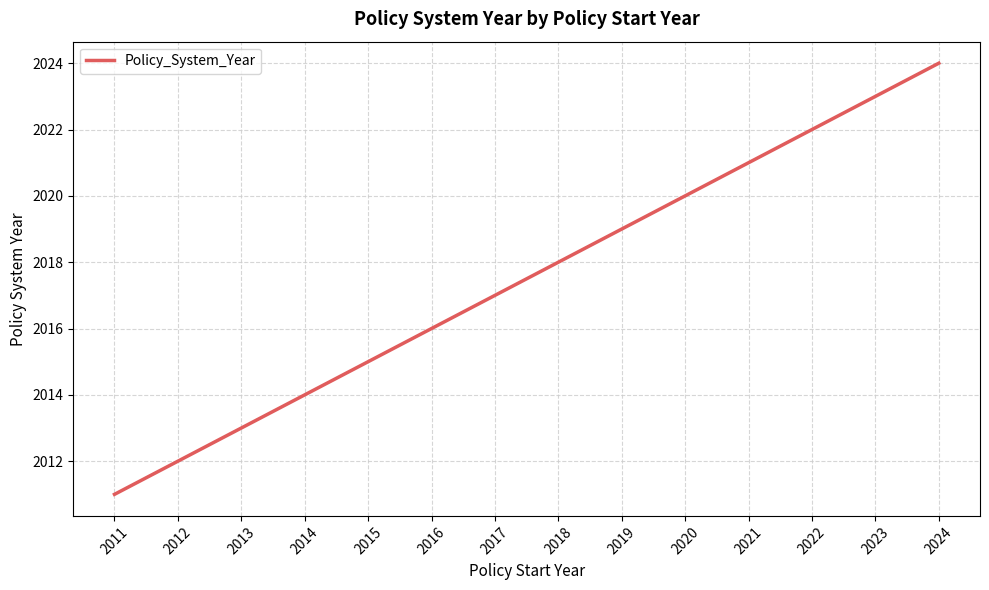

Between 2017 and 2018, which is larger?

2018